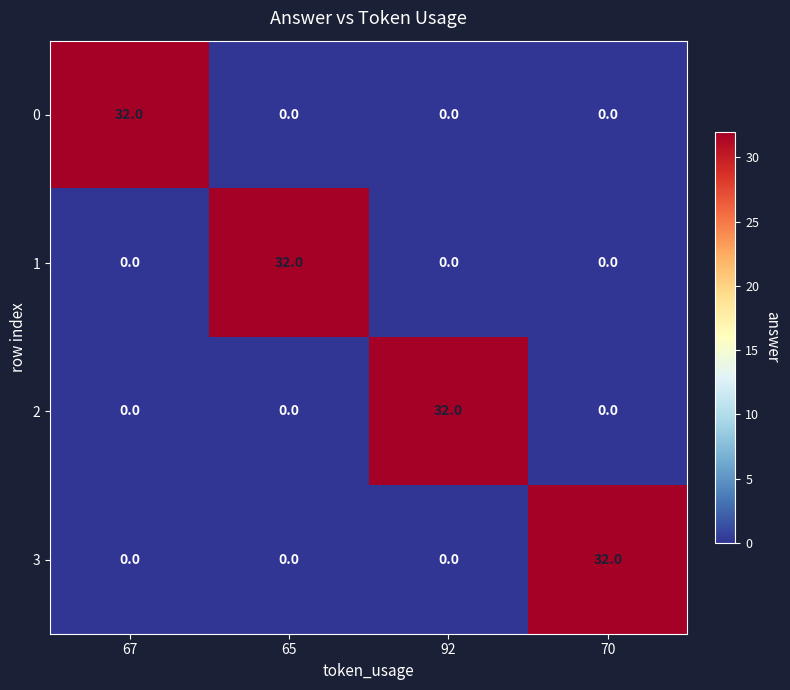

What is the maximum value for 3?

32